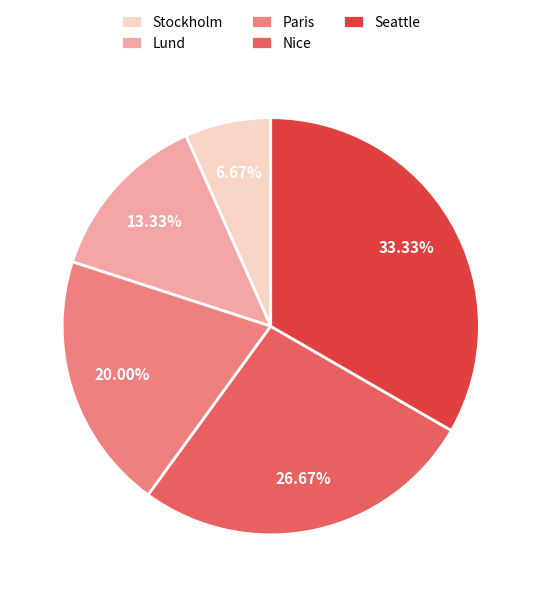

Which slice is the smallest?

Stockholm